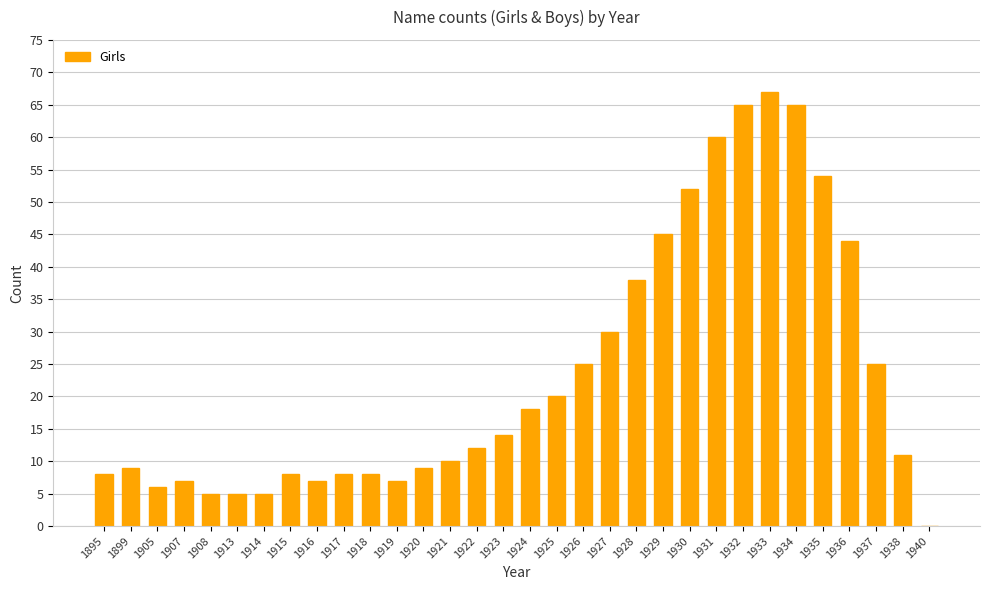

At which category does the chart reach its peak across all series?

1933